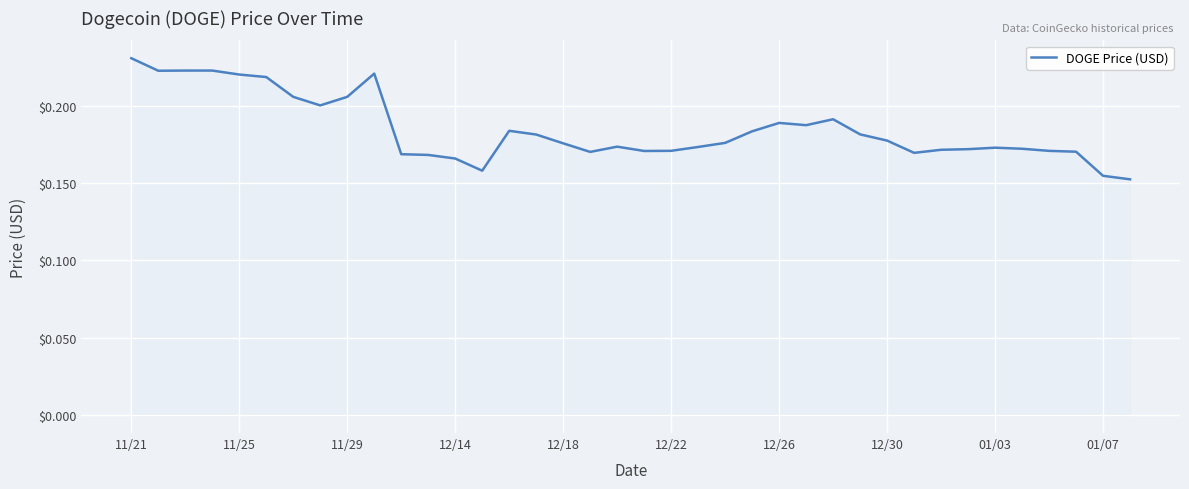

How many points are higher than both their immediate neighbors (excluding endpoints)?

7